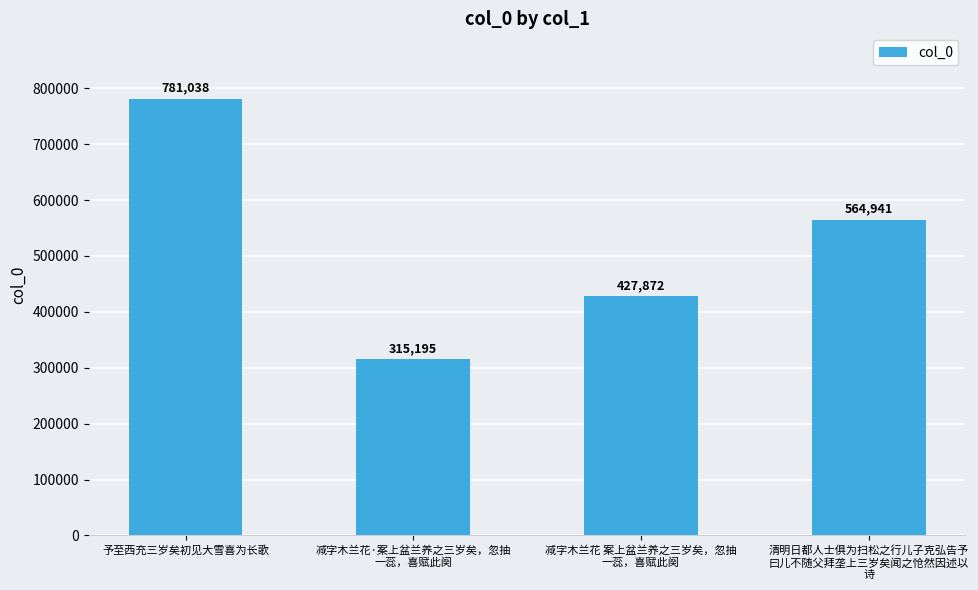

At which label is the value closest to 548116?

清明日都人士俱为扫松之行儿子克弘告予
曰儿不随父拜垄上三岁矣闻之怆然因述以
诗